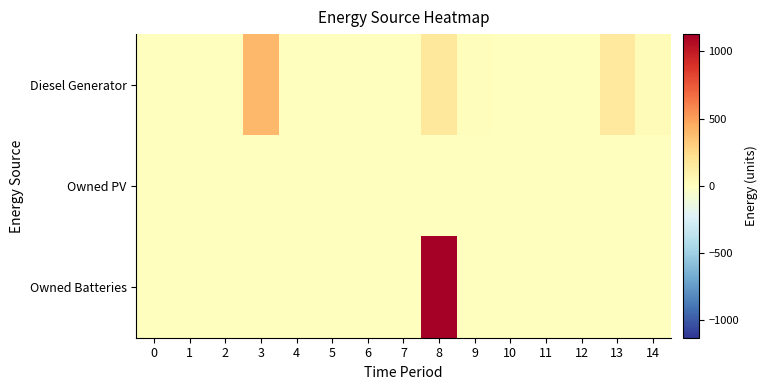

Reading left to right, list all the values displayed in this chart.

Diesel Generator: 0=0	1=0	2=0	3=400	4=0	5=0	6=0	7=0	8=167	9=15	10=0	11=0	12=0	13=152	14=30
Owned PV: 0=0	1=0	2=0	3=0	4=0	5=0	6=0	7=0	8=0	9=0	10=0	11=0	12=0	13=0	14=0
Owned Batteries: 0=0	1=0	2=0	3=0	4=0	5=0	6=0	7=0	8=1129	9=0	10=0	11=0	12=0	13=0	14=0